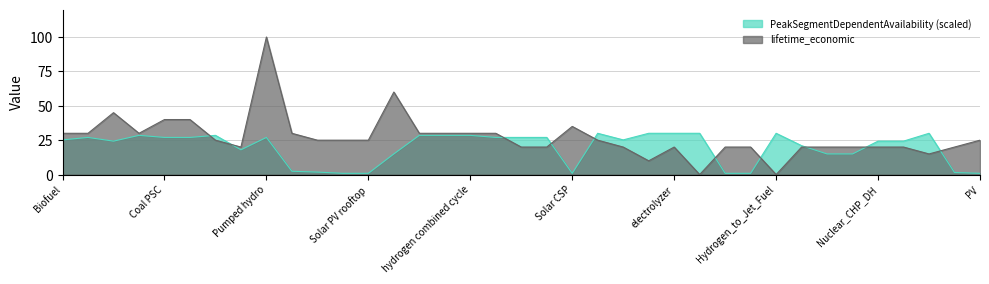

Count the number of data series in this chart.

2